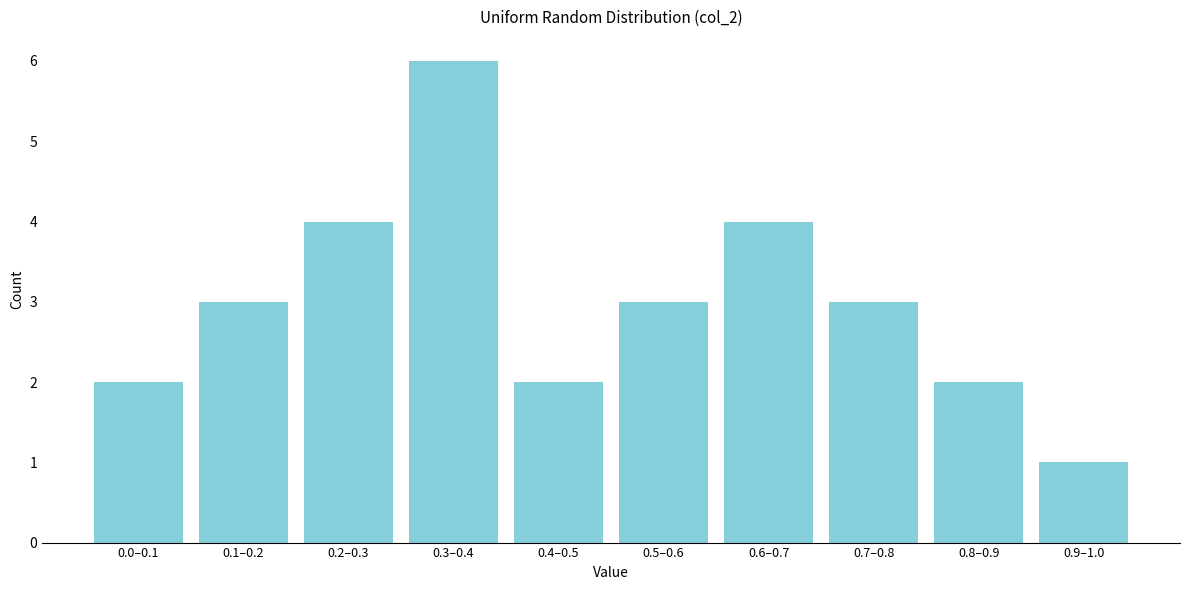

Reading left to right, what are all the values shown in this chart?

2	3	4	6	2	3	4	3	2	1